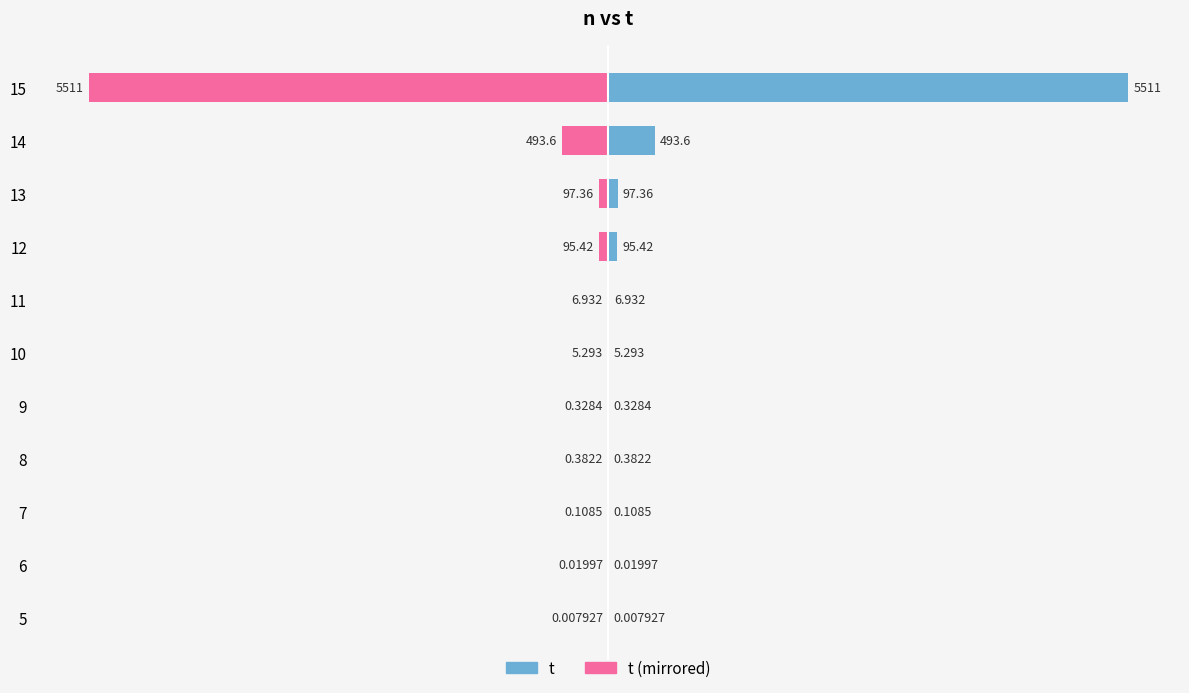

List the series in order of their peak value, lowest first.

t (mirrored), t